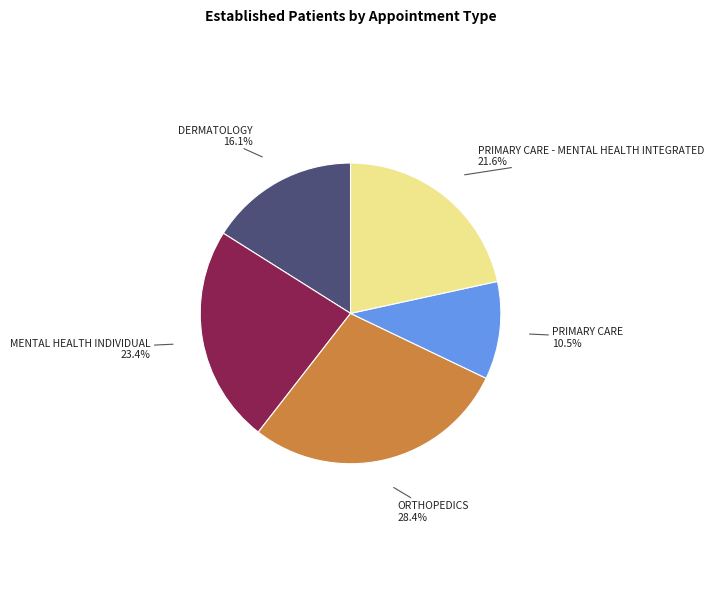

Is there any slice that represents more than half of the pie?

No